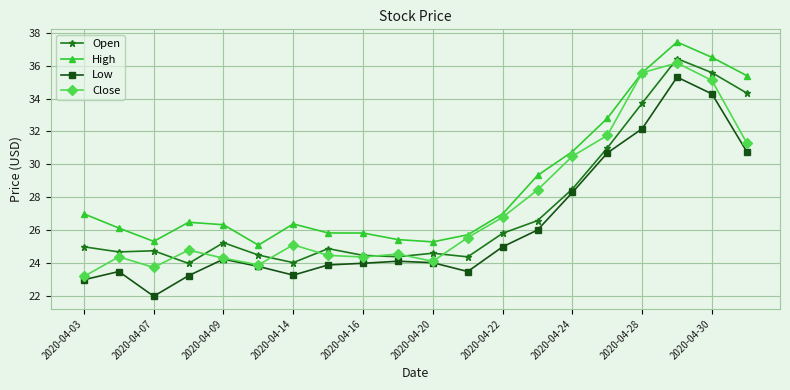

Which series has the largest total across all categories?

High